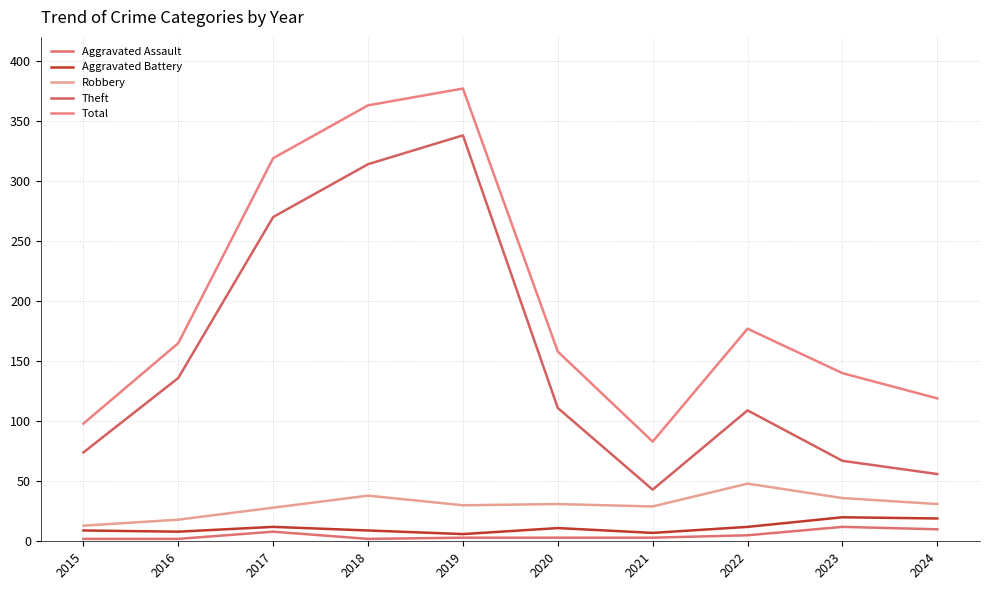

True or false: Aggravated Assault has more than 2 interior local peaks.

False